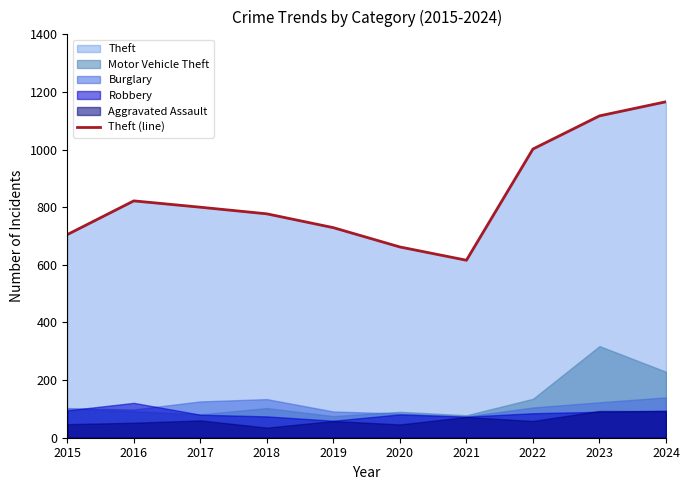

Where is the first local maximum?

2016